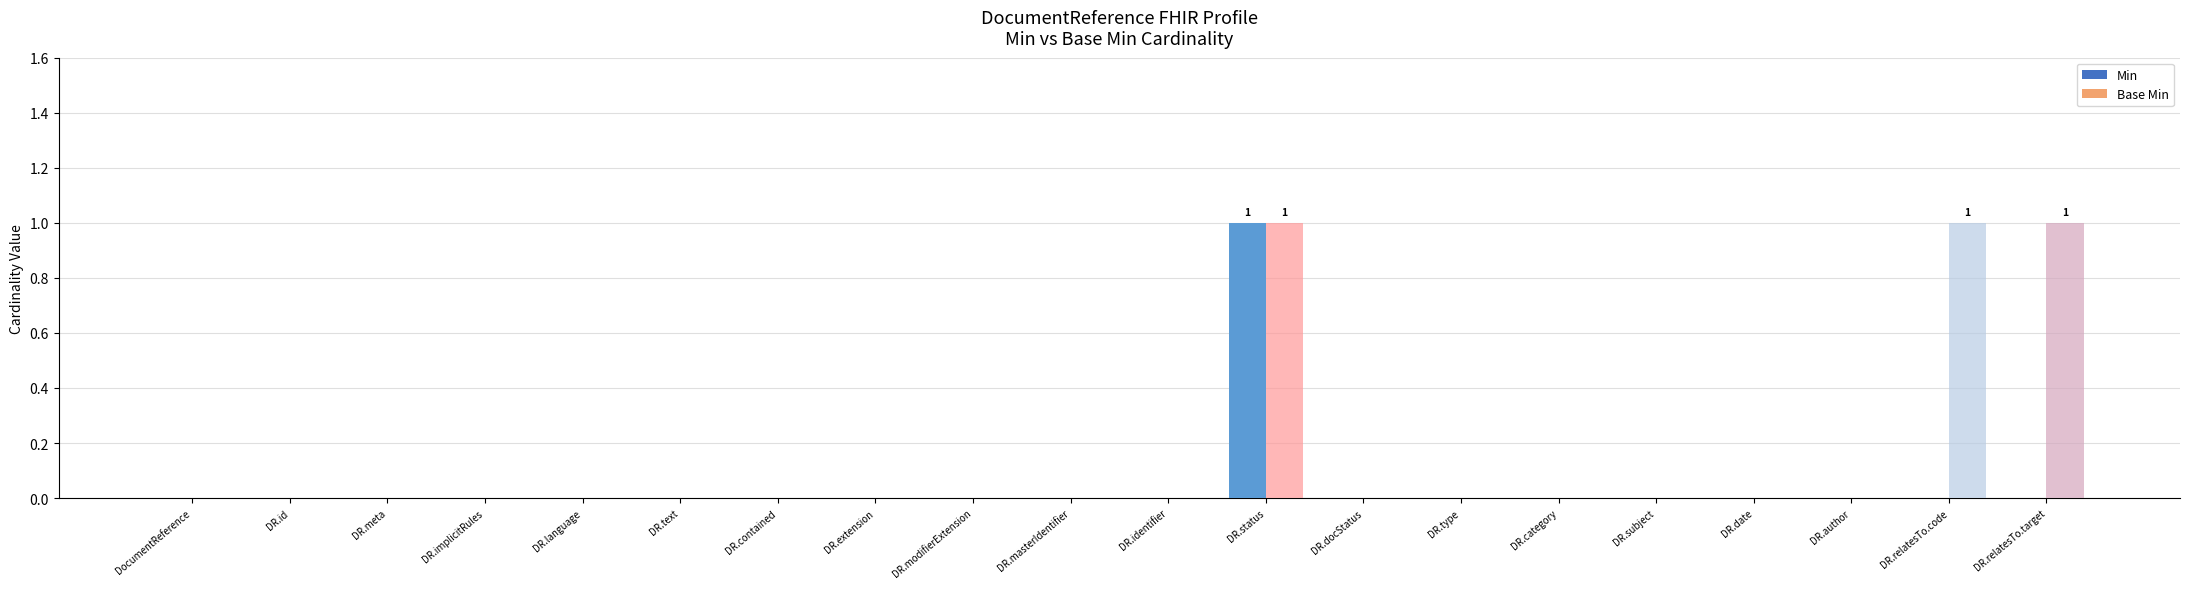

Rank the series by their average value, from lowest to highest.

Min, Base Min